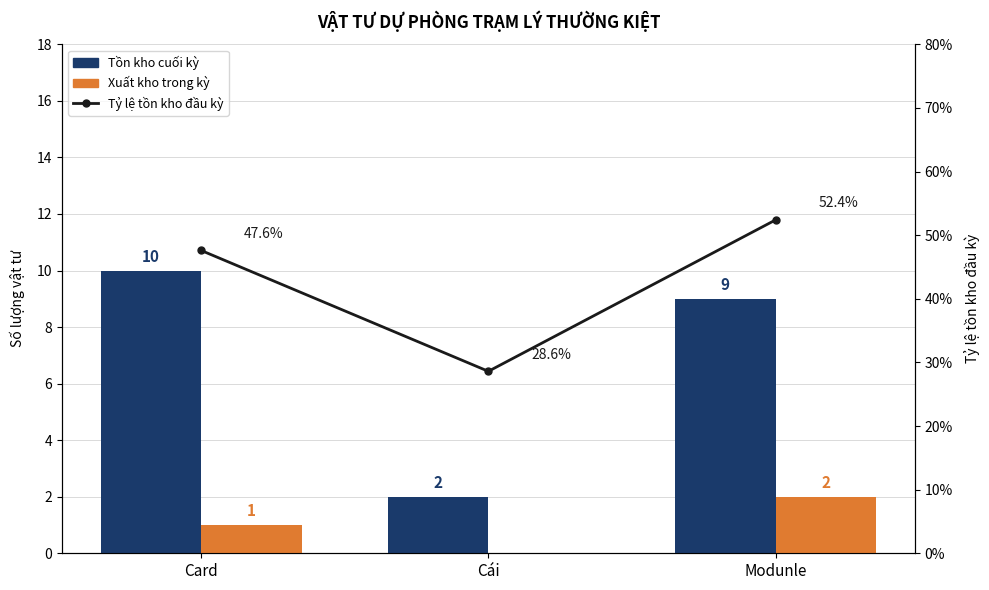

What is the maximum value shown in the chart?

52.4